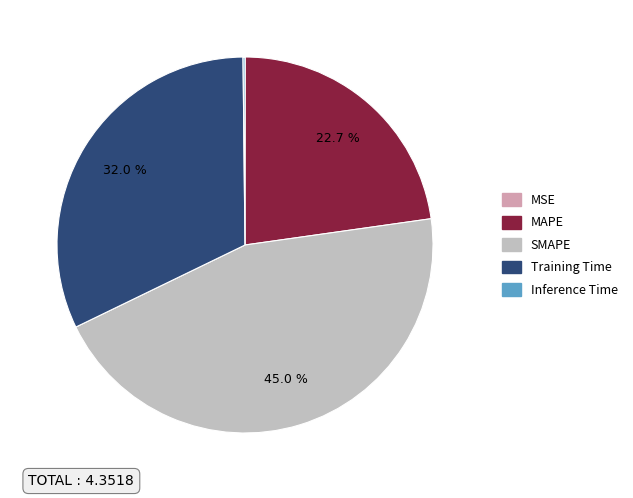

What is the largest slice in the pie chart?

SMAPE